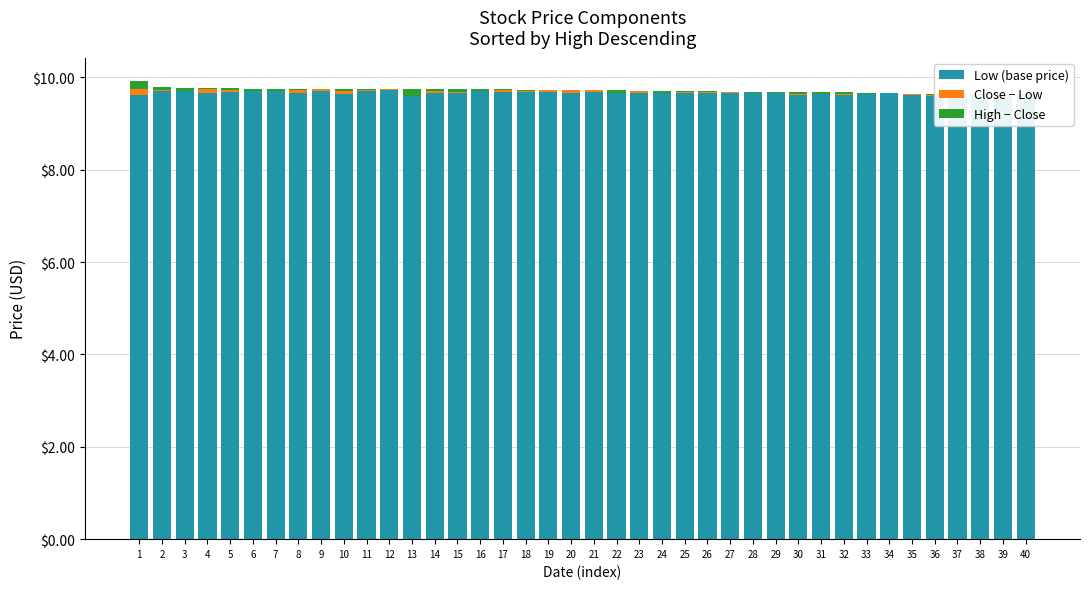

Which series has the largest total across all categories?

Low (base price)